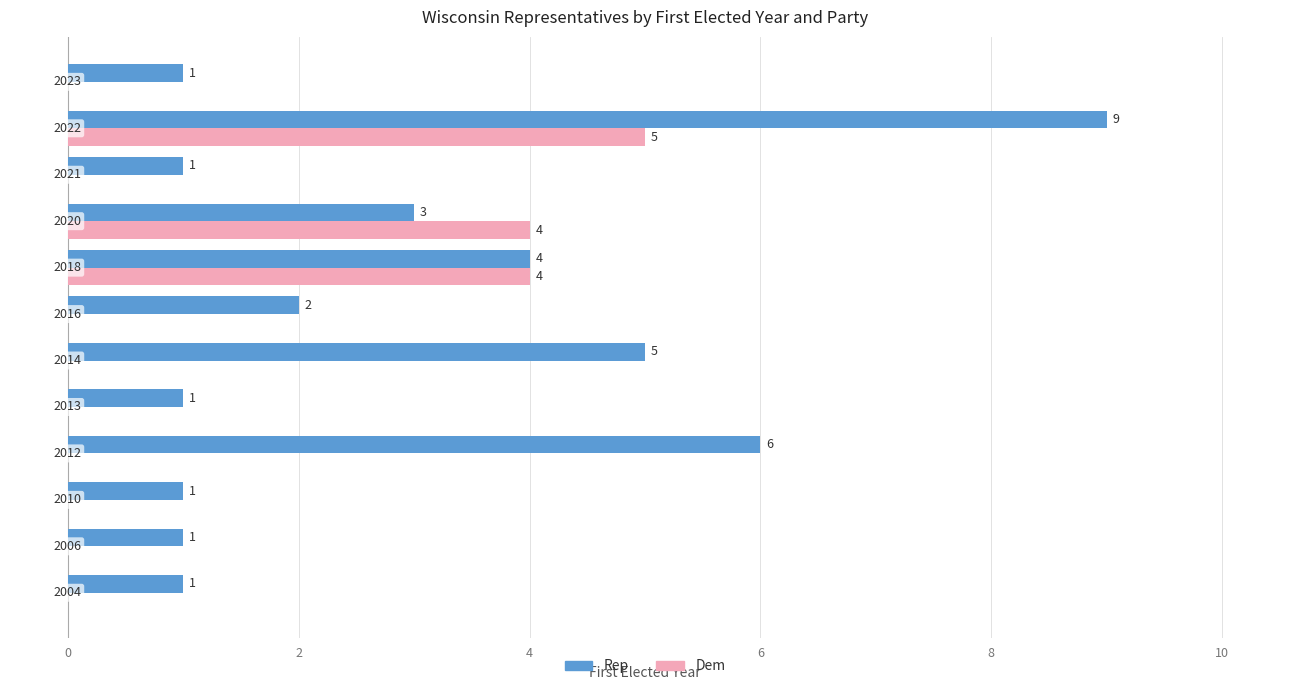

How many Dem values are between 0 and 4?

11